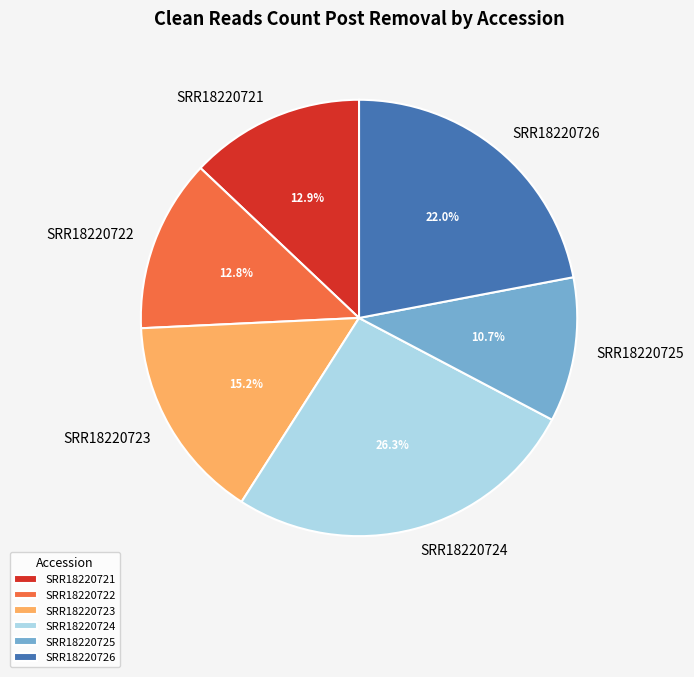

How many segments does this pie chart have?

6